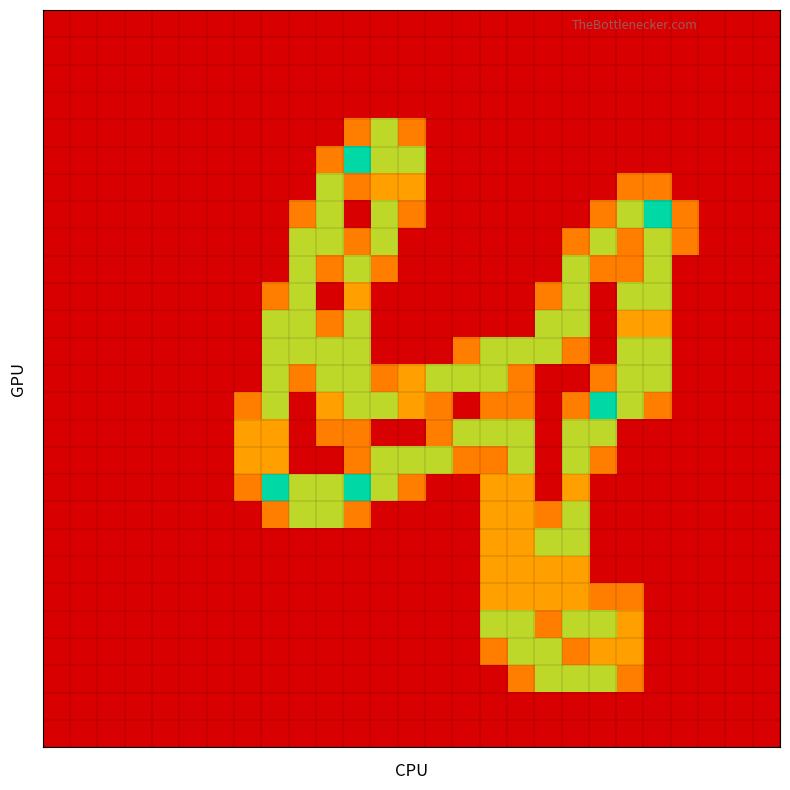

Which category has the highest value across all series?

11